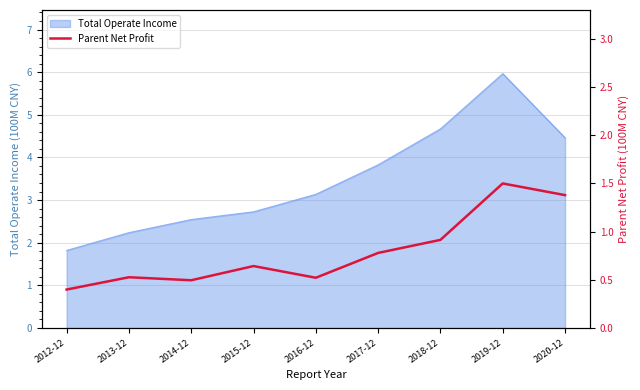

Which has a higher value, 2013-12 or 2017-12?

2017-12